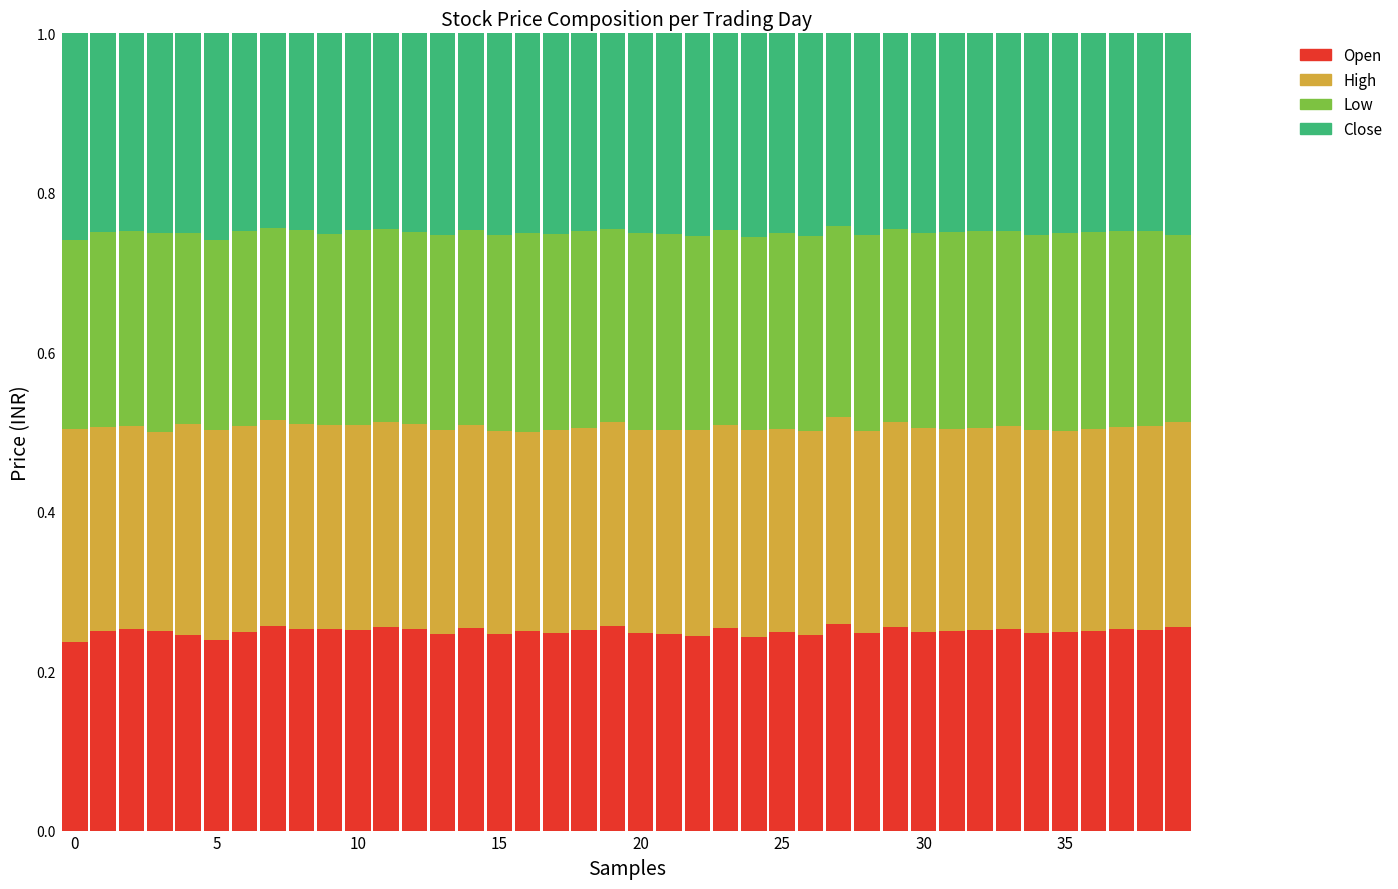

What are all the series names shown in the legend?

Open, High, Low, Close